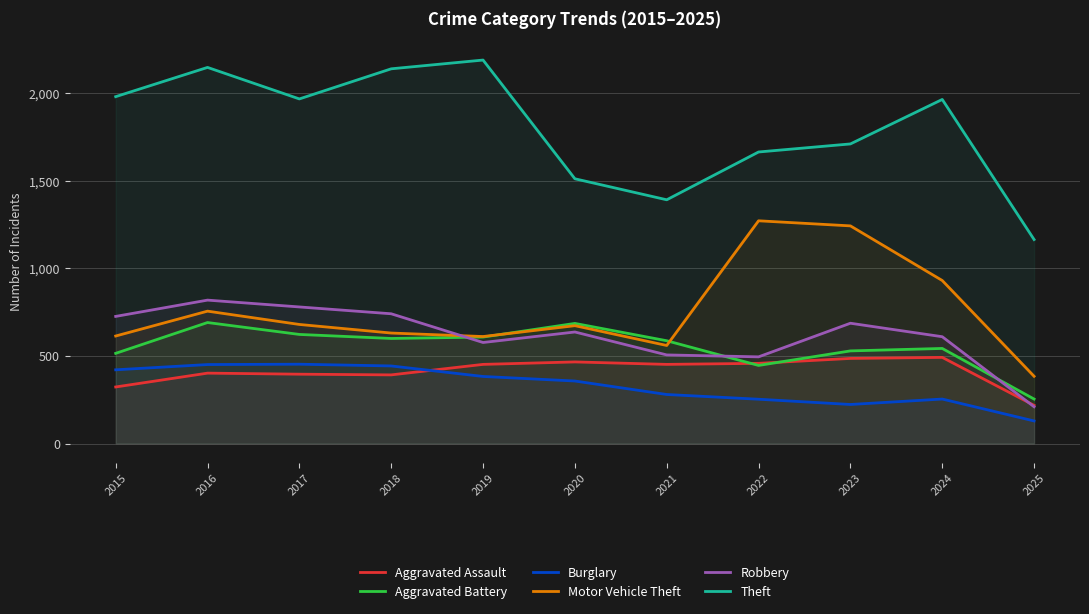

Is the value of Aggravated Assault at 2019 greater than the value of Motor Vehicle Theft at 2020?

No